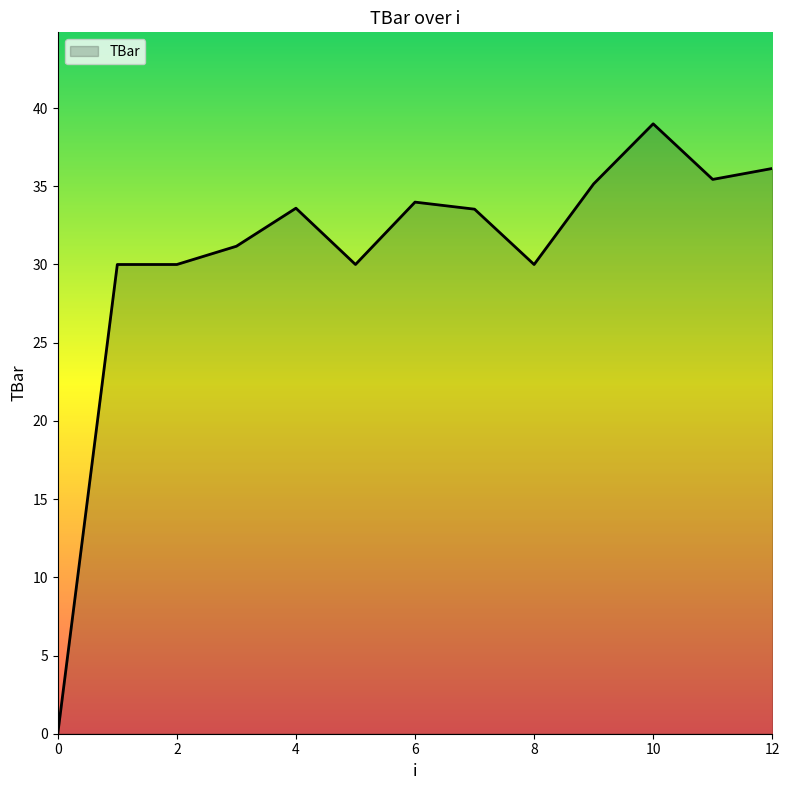

Between 11 and 5, which is larger?

11